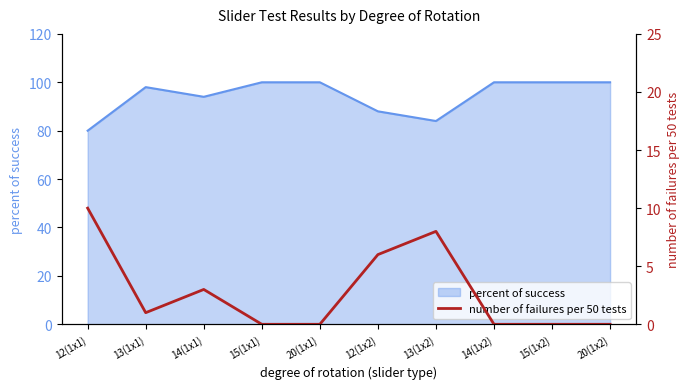

What is the minimum value for percent of success?

80